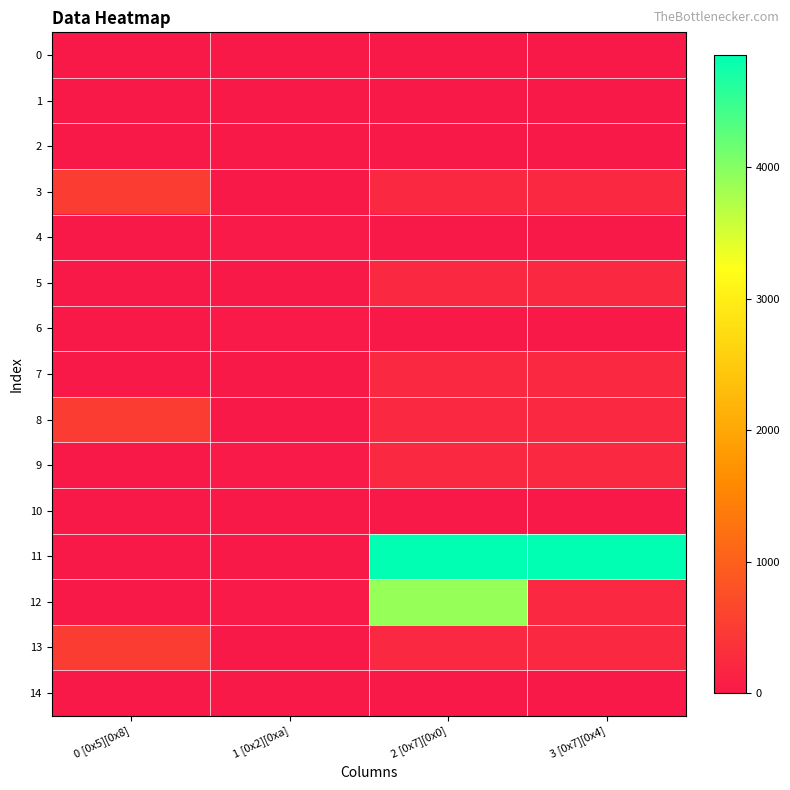

Reading right to left, extract all data points from this chart.

0: 3 [0x7][0x4]=0	2 [0x7][0x0]=0	1 [0x2][0xa]=0	0 [0x5][0x8]=0
1: 3 [0x7][0x4]=0	2 [0x7][0x0]=0	1 [0x2][0xa]=10	0 [0x5][0x8]=0
2: 3 [0x7][0x4]=0	2 [0x7][0x0]=0	1 [0x2][0xa]=15	0 [0x5][0x8]=0
3: 3 [0x7][0x4]=219	2 [0x7][0x0]=218	1 [0x2][0xa]=10	0 [0x5][0x8]=500
4: 3 [0x7][0x4]=0	2 [0x7][0x0]=0	1 [0x2][0xa]=20	0 [0x5][0x8]=0
5: 3 [0x7][0x4]=219	2 [0x7][0x0]=218	1 [0x2][0xa]=10	0 [0x5][0x8]=0
6: 3 [0x7][0x4]=0	2 [0x7][0x0]=0	1 [0x2][0xa]=30	0 [0x5][0x8]=0
7: 3 [0x7][0x4]=219	2 [0x7][0x0]=218	1 [0x2][0xa]=10	0 [0x5][0x8]=0
8: 3 [0x7][0x4]=219	2 [0x7][0x0]=218	1 [0x2][0xa]=0	0 [0x5][0x8]=500
9: 3 [0x7][0x4]=219	2 [0x7][0x0]=218	1 [0x2][0xa]=26	0 [0x5][0x8]=0
10: 3 [0x7][0x4]=0	2 [0x7][0x0]=0	1 [0x2][0xa]=0	0 [0x5][0x8]=0
11: 3 [0x7][0x4]=4857	2 [0x7][0x0]=4856	1 [0x2][0xa]=0	0 [0x5][0x8]=0
12: 3 [0x7][0x4]=219	2 [0x7][0x0]=3904	1 [0x2][0xa]=20	0 [0x5][0x8]=0
13: 3 [0x7][0x4]=219	2 [0x7][0x0]=218	1 [0x2][0xa]=0	0 [0x5][0x8]=500
14: 3 [0x7][0x4]=0	2 [0x7][0x0]=0	1 [0x2][0xa]=5	0 [0x5][0x8]=0